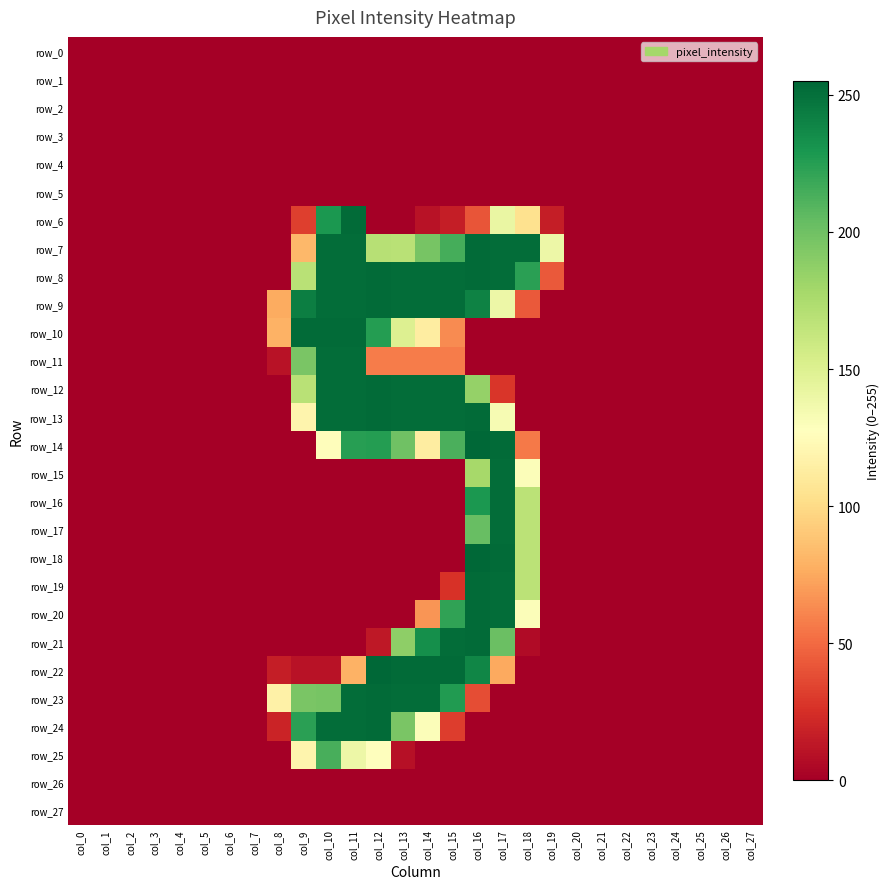

Reading left to right, transcribe all the data shown in this chart.

row_0: 0	0	0	0	0	0	0	0	0	0	0	0	0	0	0	0	0	0	0	0	0	0	0	0	0	0	0	0
row_1: 0	0	0	0	0	0	0	0	0	0	0	0	0	0	0	0	0	0	0	0	0	0	0	0	0	0	0	0
row_2: 0	0	0	0	0	0	0	0	0	0	0	0	0	0	0	0	0	0	0	0	0	0	0	0	0	0	0	0
row_3: 0	0	0	0	0	0	0	0	0	0	0	0	0	0	0	0	0	0	0	0	0	0	0	0	0	0	0	0
row_4: 0	0	0	0	0	0	0	0	0	0	0	0	0	0	0	0	0	0	0	0	0	0	0	0	0	0	0	0
row_5: 0	0	0	0	0	0	0	0	0	0	0	0	0	0	0	0	0	0	0	0	0	0	0	0	0	0	0	0
row_6: 0	0	0	0	0	0	0	0	0	32	229	253	0	0	10	16	41	141	104	16	0	0	0	0	0	0	0	0
row_7: 0	0	0	0	0	0	0	0	0	82	252	252	170	169	197	215	253	252	252	139	0	0	0	0	0	0	0	0
row_8: 0	0	0	0	0	0	0	0	0	169	252	252	253	252	252	252	253	252	224	43	0	0	0	0	0	0	0	0
row_9: 0	0	0	0	0	0	0	0	76	243	252	252	253	252	252	252	241	139	43	0	0	0	0	0	0	0	0	0
row_10: 0	0	0	0	0	0	0	0	79	253	253	253	226	150	113	63	0	0	0	0	0	0	0	0	0	0	0	0
row_11: 0	0	0	0	0	0	0	0	10	196	252	252	57	57	57	57	0	0	0	0	0	0	0	0	0	0	0	0
row_12: 0	0	0	0	0	0	0	0	0	169	252	252	253	252	252	252	185	28	0	0	0	0	0	0	0	0	0	0
row_13: 0	0	0	0	0	0	0	0	0	119	252	252	253	252	252	252	253	133	0	0	0	0	0	0	0	0	0	0
row_14: 0	0	0	0	0	0	0	0	0	0	126	225	226	200	113	213	255	253	56	0	0	0	0	0	0	0	0	0
row_15: 0	0	0	0	0	0	0	0	0	0	0	0	0	0	0	0	178	252	130	0	0	0	0	0	0	0	0	0
row_16: 0	0	0	0	0	0	0	0	0	0	0	0	0	0	0	0	229	252	168	0	0	0	0	0	0	0	0	0
row_17: 0	0	0	0	0	0	0	0	0	0	0	0	0	0	0	0	203	252	168	0	0	0	0	0	0	0	0	0
row_18: 0	0	0	0	0	0	0	0	0	0	0	0	0	0	0	0	255	253	168	0	0	0	0	0	0	0	0	0
row_19: 0	0	0	0	0	0	0	0	0	0	0	0	0	0	0	26	253	252	168	0	0	0	0	0	0	0	0	0
row_20: 0	0	0	0	0	0	0	0	0	0	0	0	0	0	67	222	253	252	130	0	0	0	0	0	0	0	0	0
row_21: 0	0	0	0	0	0	0	0	0	0	0	0	13	188	234	252	253	202	6	0	0	0	0	0	0	0	0	0
row_22: 0	0	0	0	0	0	0	0	16	10	10	79	255	253	253	253	239	75	0	0	0	0	0	0	0	0	0	0
row_23: 0	0	0	0	0	0	0	0	116	196	197	252	253	252	252	227	38	0	0	0	0	0	0	0	0	0	0	0
row_24: 0	0	0	0	0	0	0	0	19	224	252	252	253	196	130	31	0	0	0	0	0	0	0	0	0	0	0	0
row_25: 0	0	0	0	0	0	0	0	0	119	214	139	128	9	0	0	0	0	0	0	0	0	0	0	0	0	0	0
row_26: 0	0	0	0	0	0	0	0	0	0	0	0	0	0	0	0	0	0	0	0	0	0	0	0	0	0	0	0
row_27: 0	0	0	0	0	0	0	0	0	0	0	0	0	0	0	0	0	0	0	0	0	0	0	0	0	0	0	0